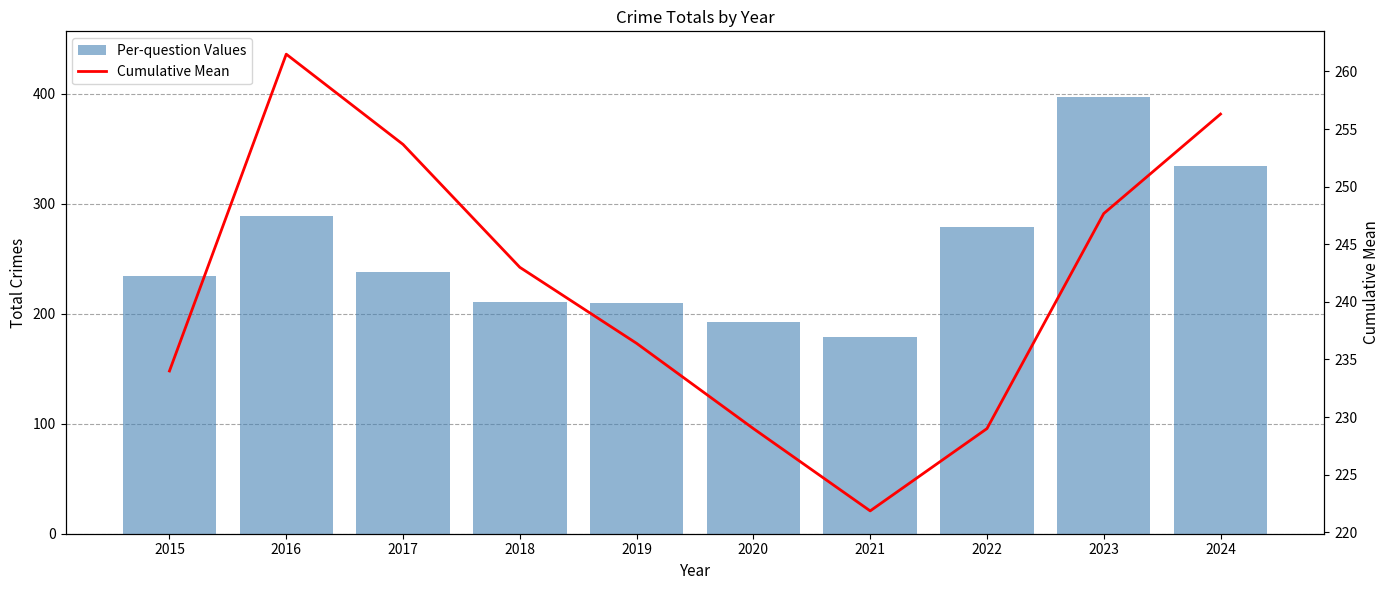

List the series in order of their overall mean, highest first.

Per-question Values, Cumulative Mean